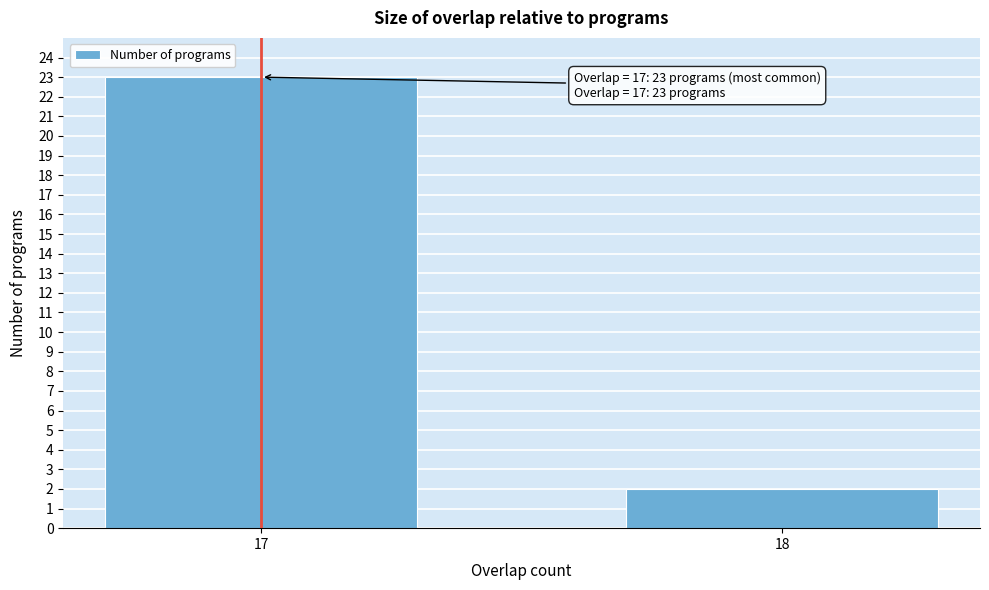

Reading left to right, what are all the values shown in this chart?

17=23	18=2